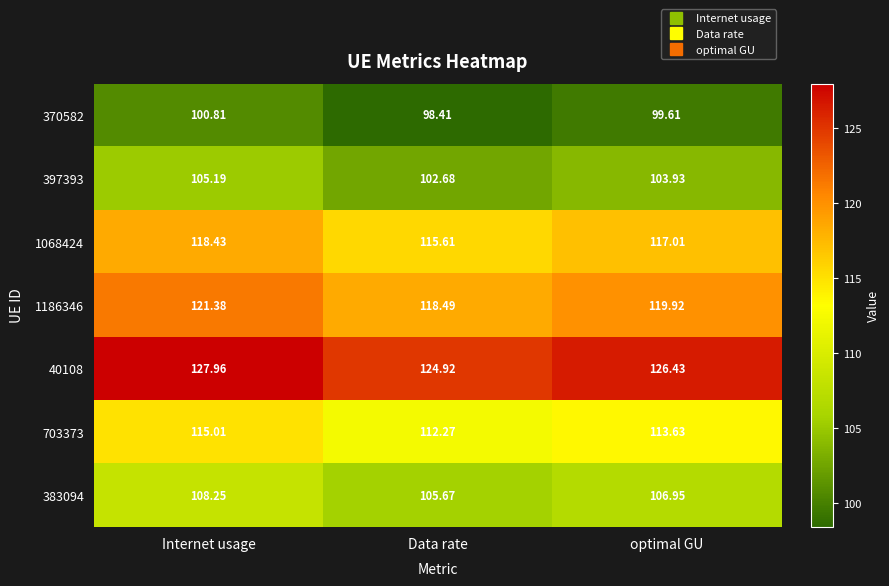

At how many categories does at least one series exceed 105?

3